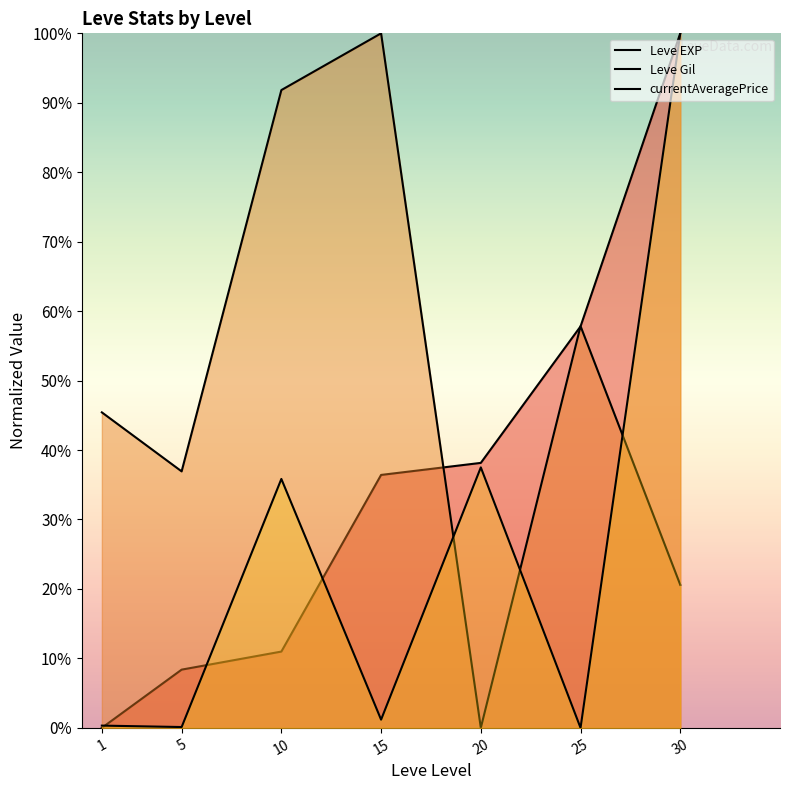

True or false: currentAveragePrice has a value of 100.0 at 30.

True